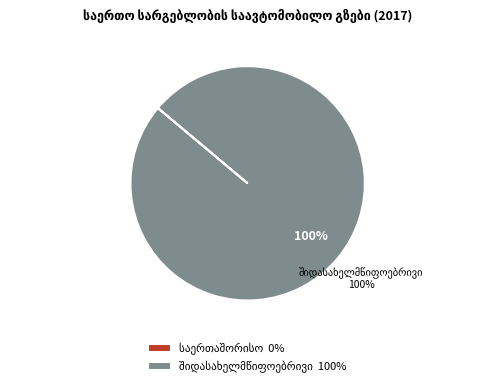

To the nearest percent, what is the average slice percentage?

50%